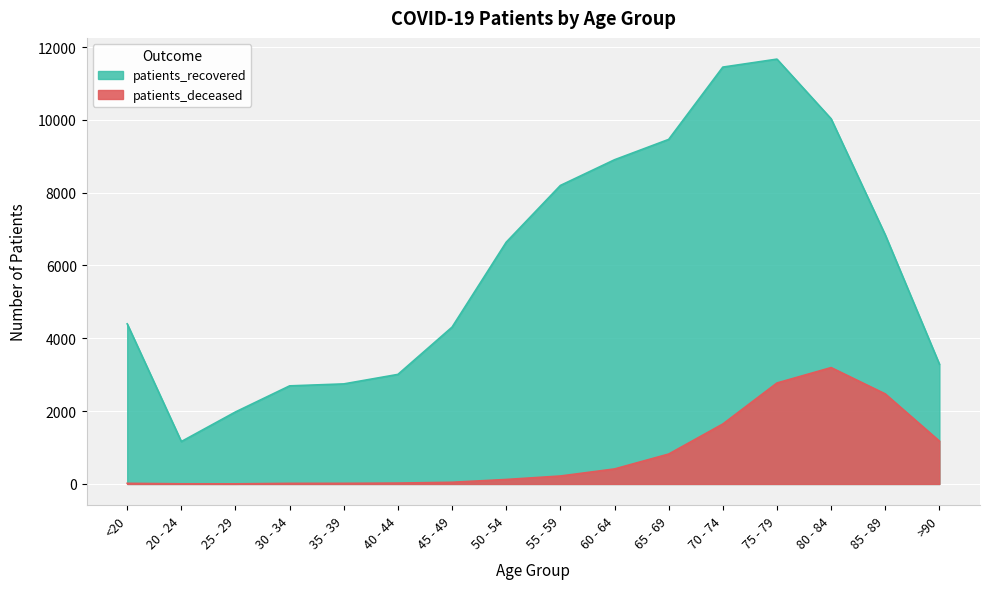

Reading right to left, extract all data points from this chart.

patients_deceased: >90=1177	85 - 89=2473	80 - 84=3196	75 - 79=2773	70 - 74=1646	65 - 69=821	60 - 64=412	55 - 59=218	50 - 54=123	45 - 49=46	40 - 44=24	35 - 39=17	30 - 34=16	25 - 29=3	20 - 24=4	<20=17
patients_recovered: >90=3291	85 - 89=6841	80 - 84=10030	75 - 79=11668	70 - 74=11449	65 - 69=9463	60 - 64=8904	55 - 59=8198	50 - 54=6640	45 - 49=4308	40 - 44=3009	35 - 39=2748	30 - 34=2694	25 - 29=1978	20 - 24=1165	<20=4398